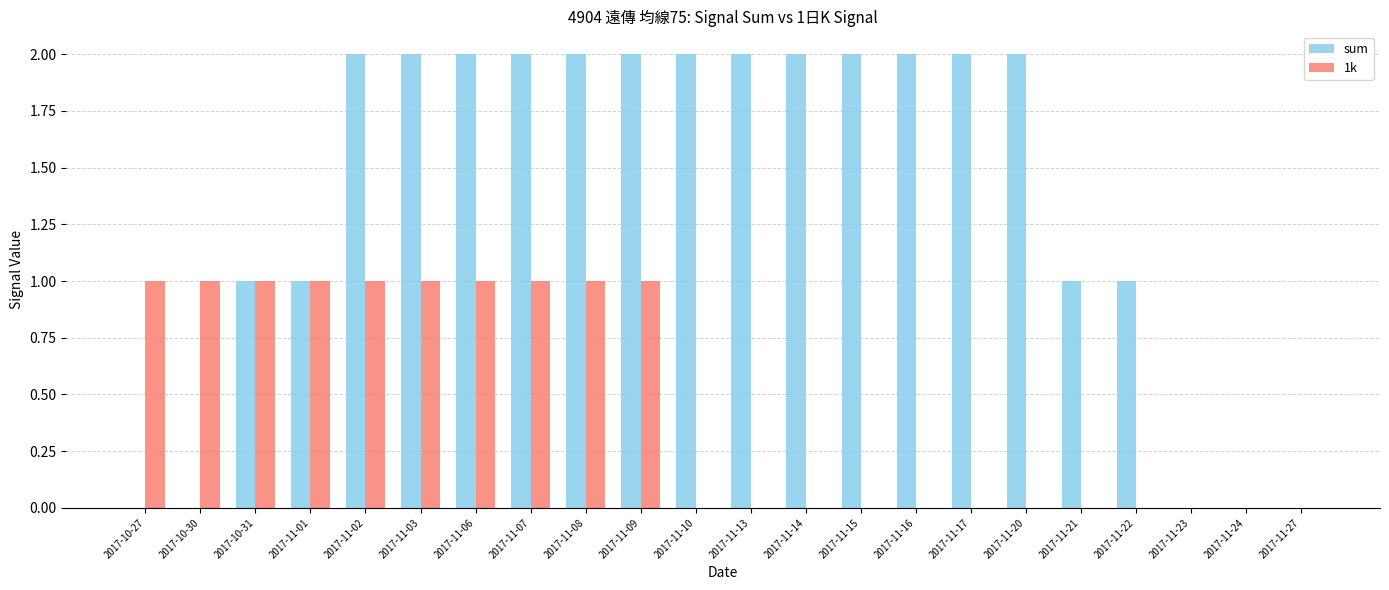

What is the total value across all series at 2017-11-08?

3